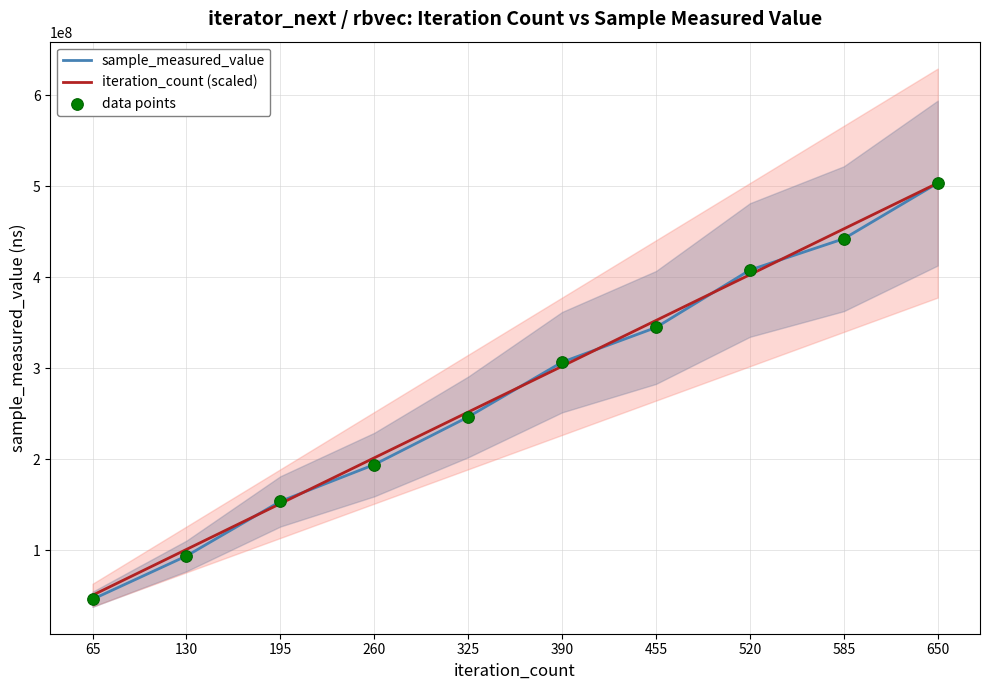

At which category is the sum across all series the highest?

650